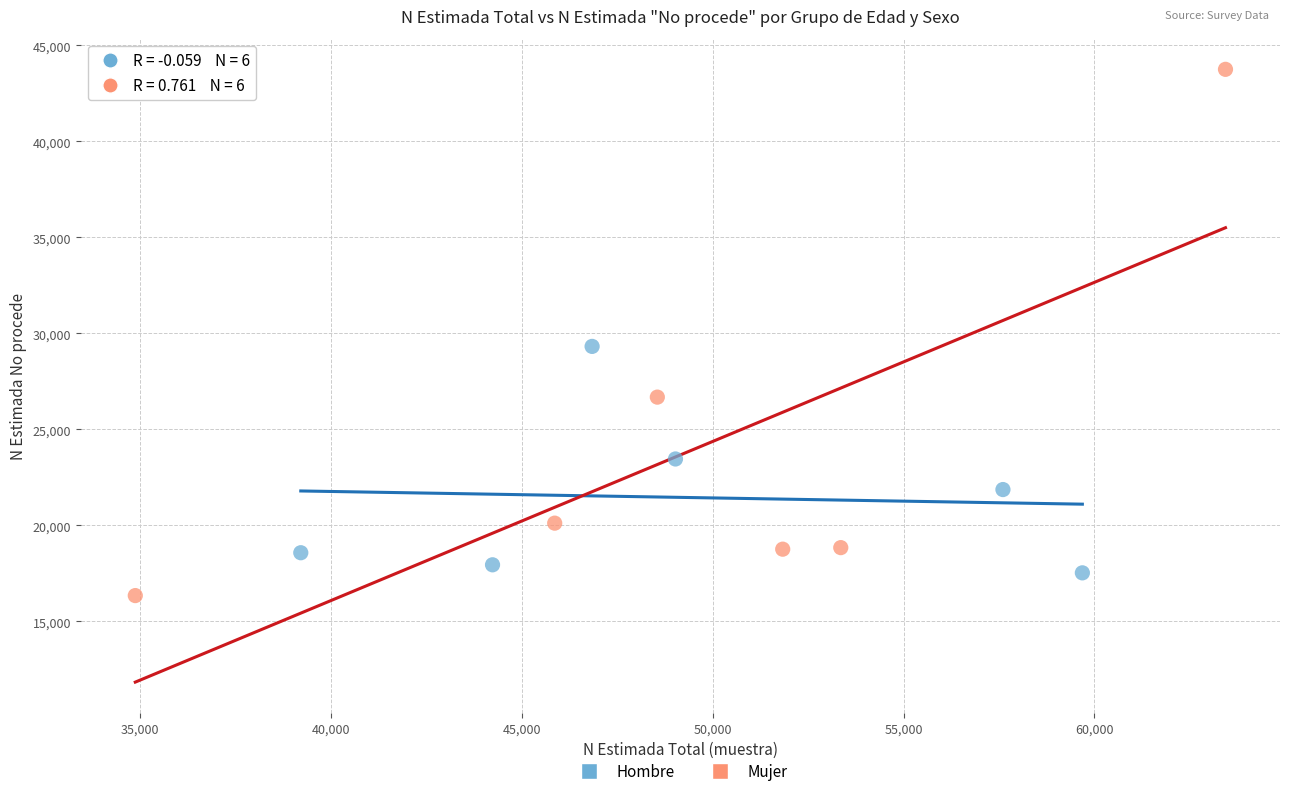

Which series has the widest spread of Y values?

Mujer